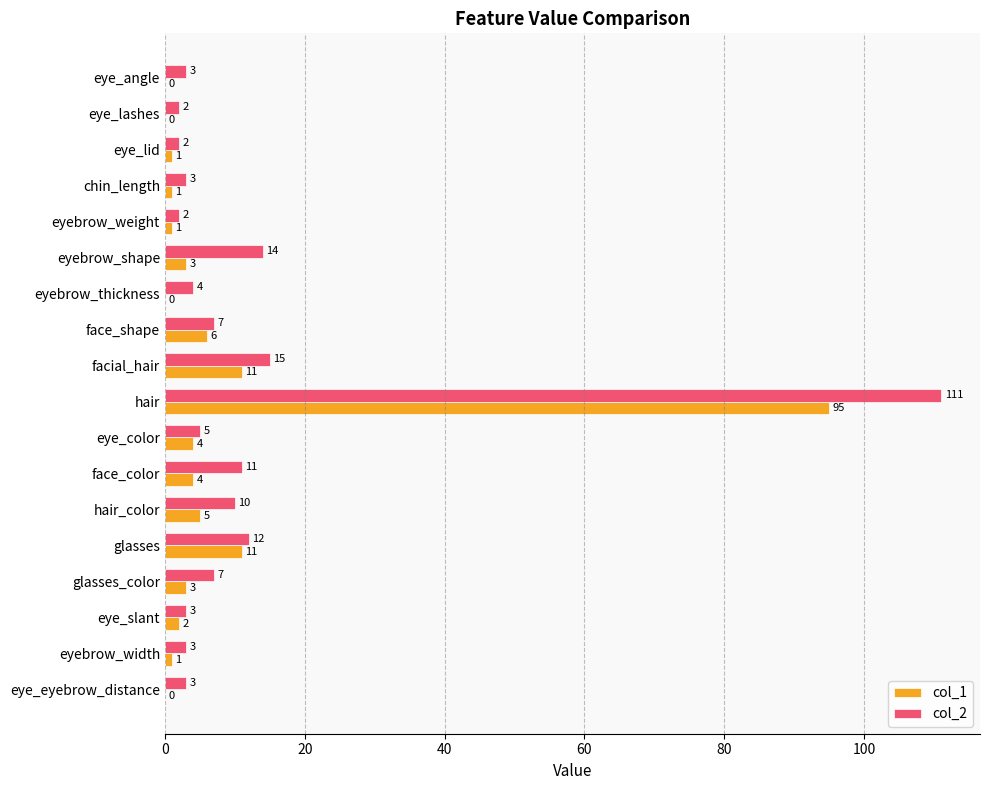

Is the value of col_2 at glasses_color greater than the value of col_1 at glasses?

No